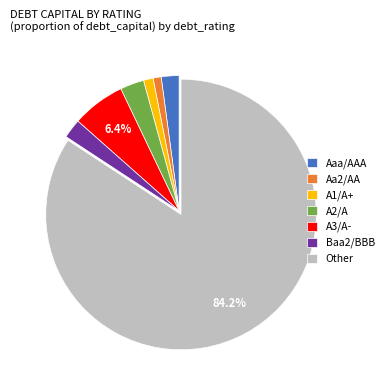

Do A3/A- and Aaa/AAA together represent more than half of the pie?

No